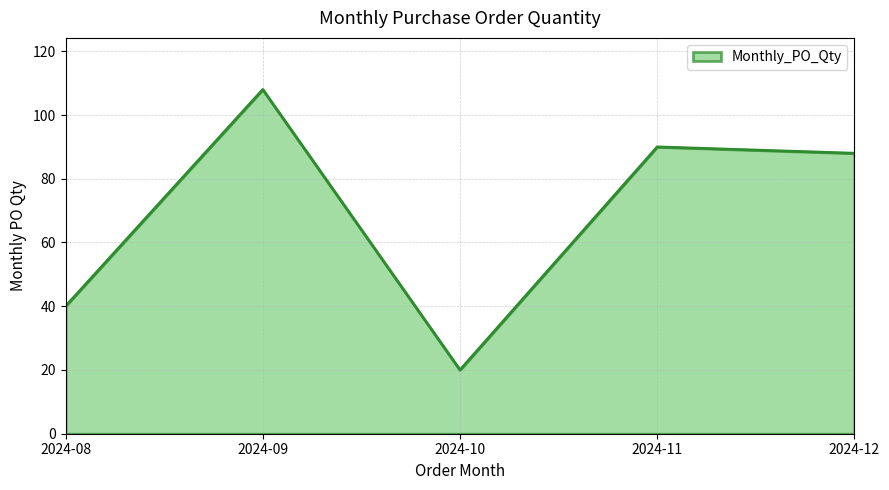

What is the approximate value at 2024-12?

88